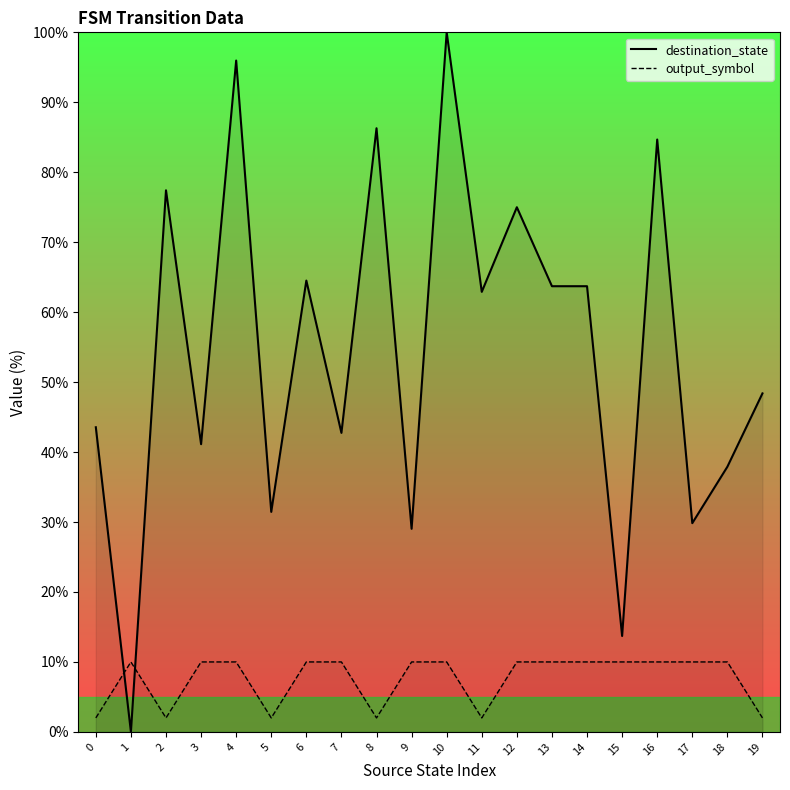

Reading left to right, extract all data points from this chart.

destination_state: 0=43.5	1=0.0	2=77.4	3=41.1	4=96.0	5=31.5	6=64.5	7=42.7	8=86.3	9=29.0	10=100.0	11=62.9	12=75.0	13=63.7	14=63.7	15=13.7	16=84.7	17=29.8	18=37.9	19=48.4
output_symbol: 0=2.0	1=10.0	2=2.0	3=10.0	4=10.0	5=2.0	6=10.0	7=10.0	8=2.0	9=10.0	10=10.0	11=2.0	12=10.0	13=10.0	14=10.0	15=10.0	16=10.0	17=10.0	18=10.0	19=2.0